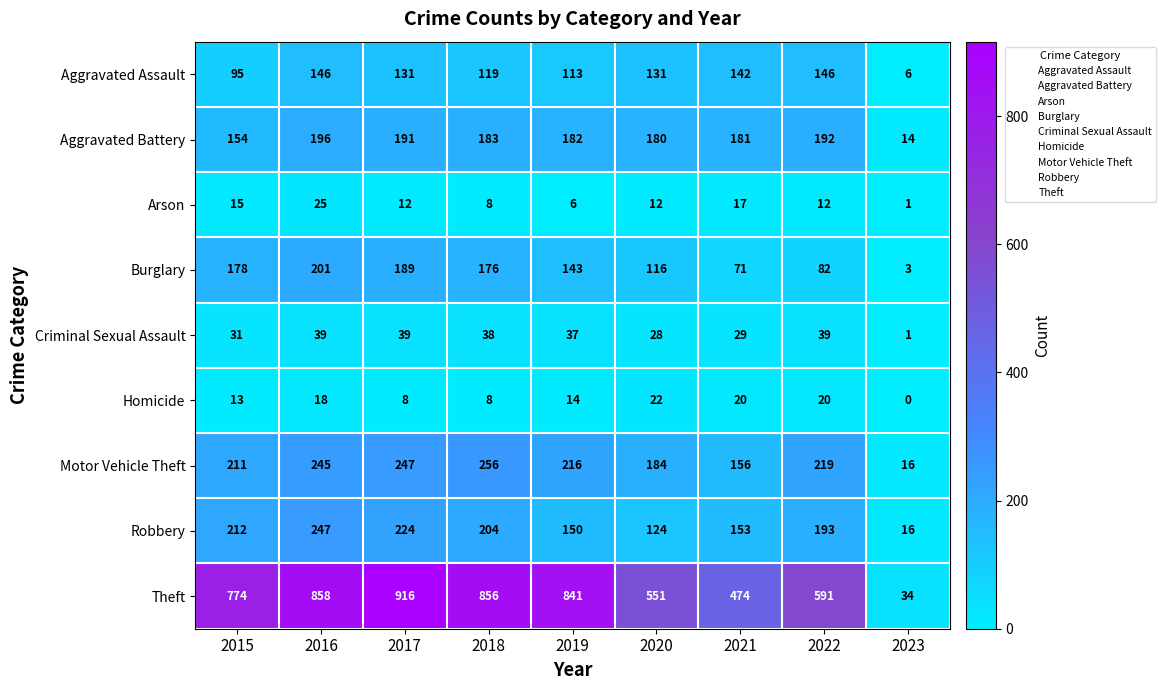

At which category is the sum across all series the highest?

2016